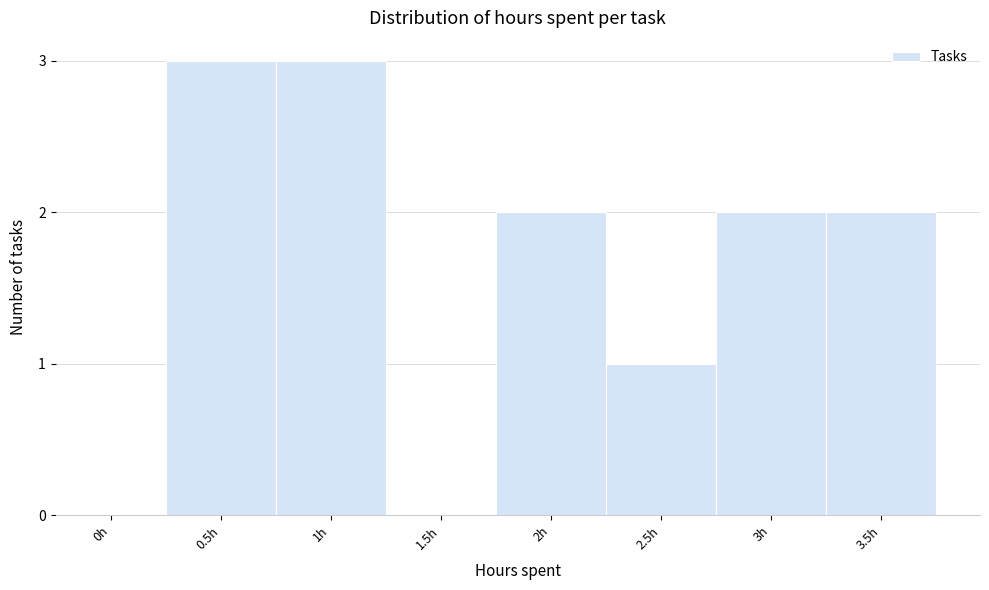

Reading left to right, list all the values displayed in this chart.

0h=0	0.5h=3	1h=3	1.5h=0	2h=2	2.5h=1	3h=2	3.5h=2